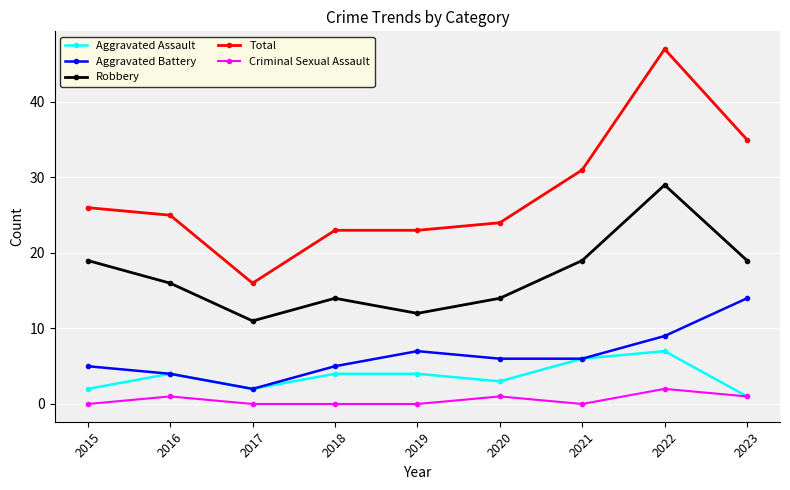

Where is the first local maximum for Aggravated Assault?

2016